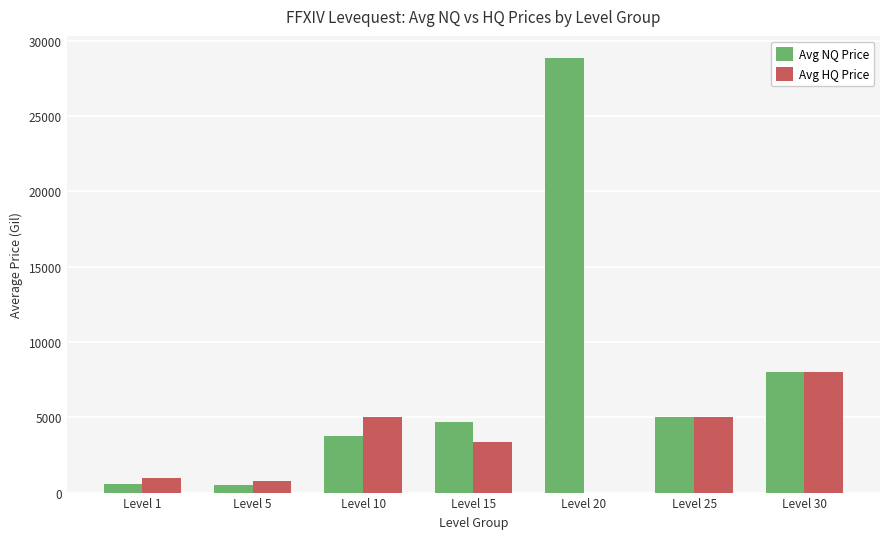

The Avg NQ Price series shows 13190.7 at Level 30. True or false?

False